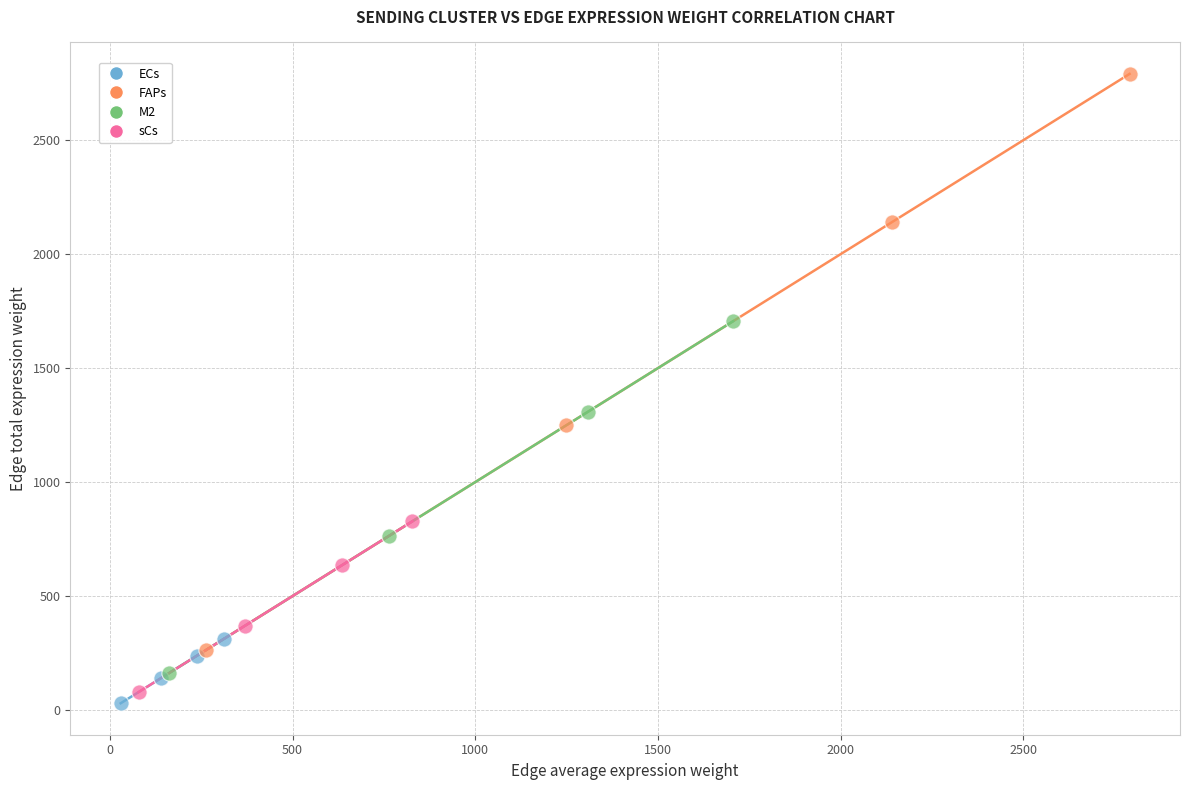

Which series has the widest spread of Y values?

FAPs